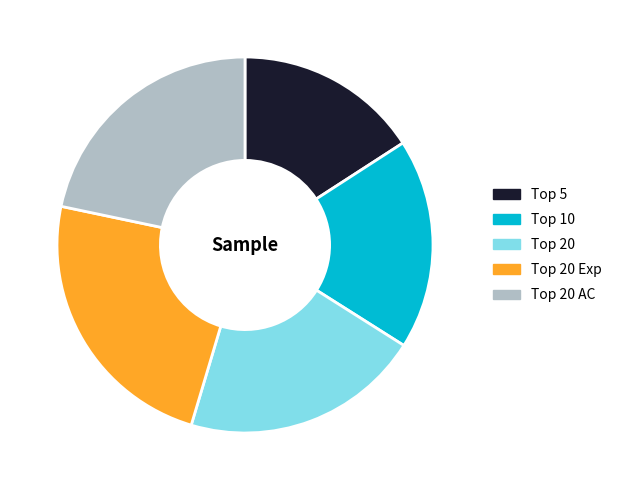

How many segments does this pie chart have?

5